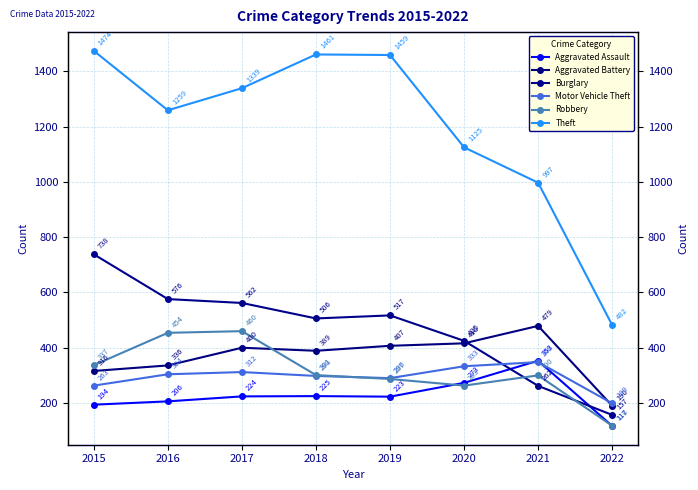

What is the maximum value shown in the chart?

1474